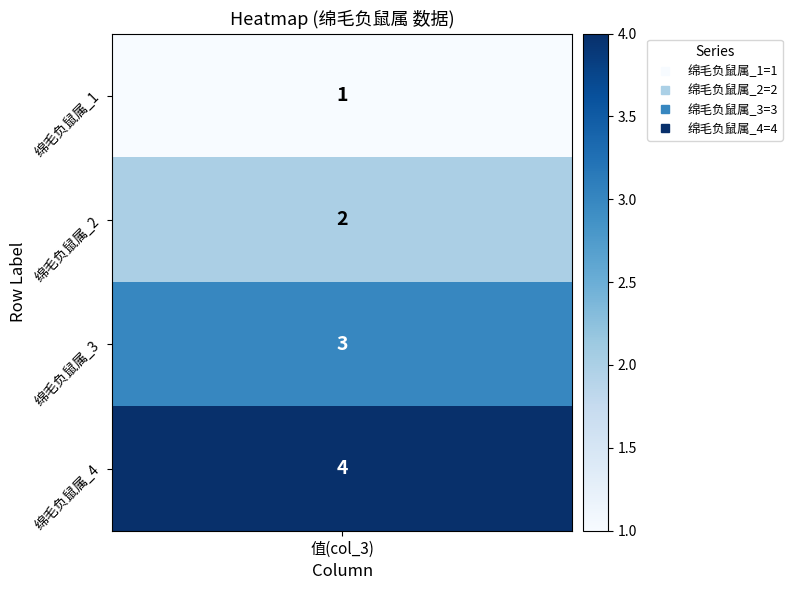

Reading right to left, extract all data points from this chart.

4=4	3=3	2=2	1=1